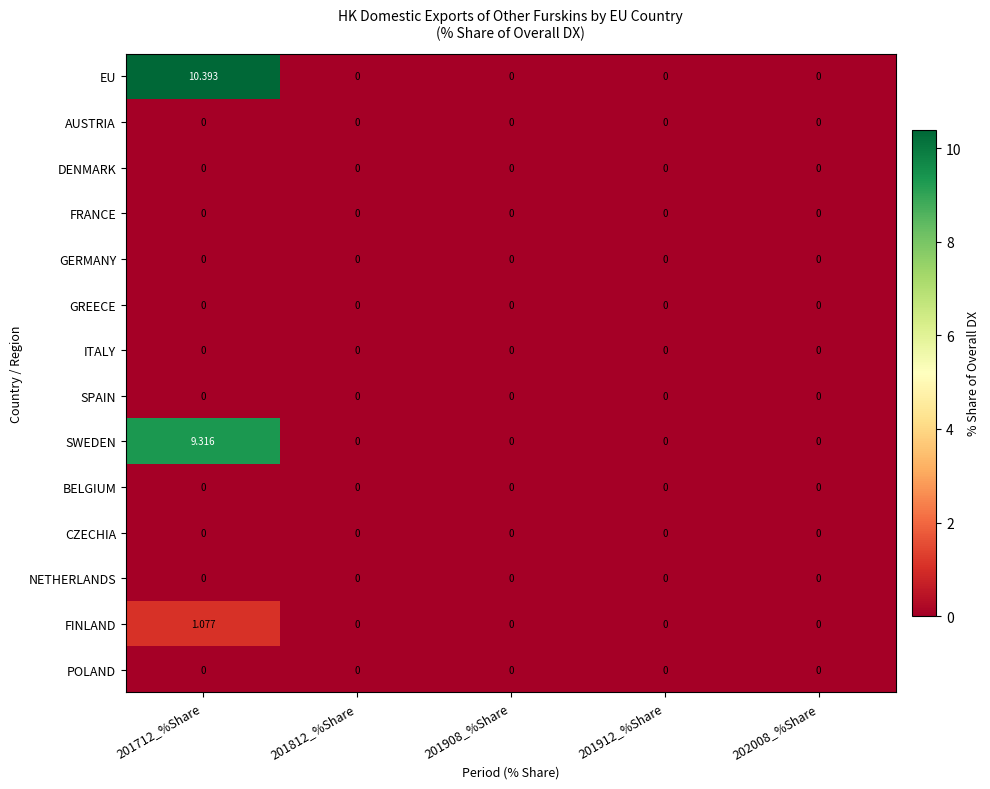

Which series has the widest spread of values?

EU